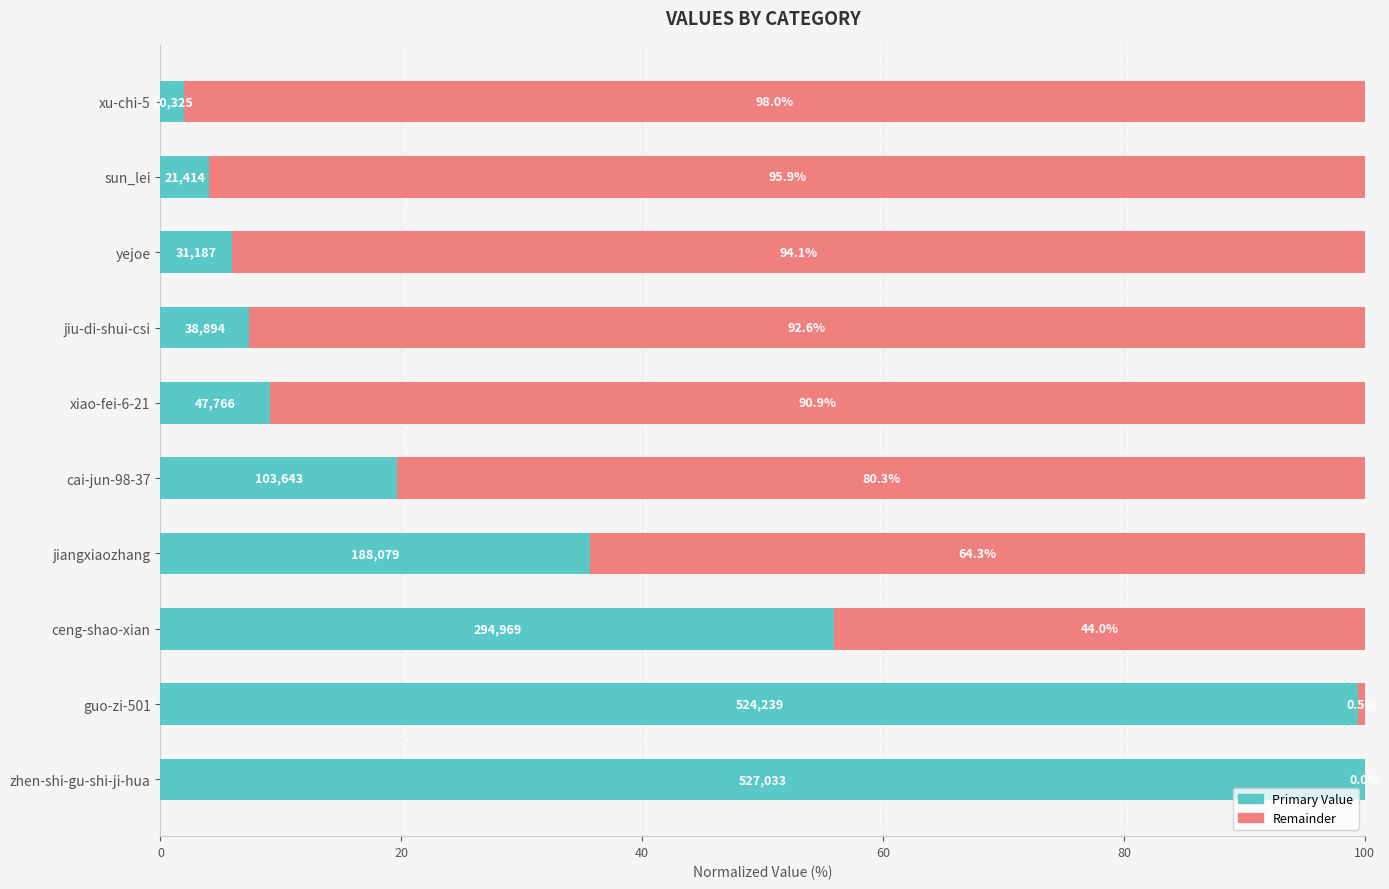

Where is Primary Value nearest to the value 50?

ceng-shao-xian